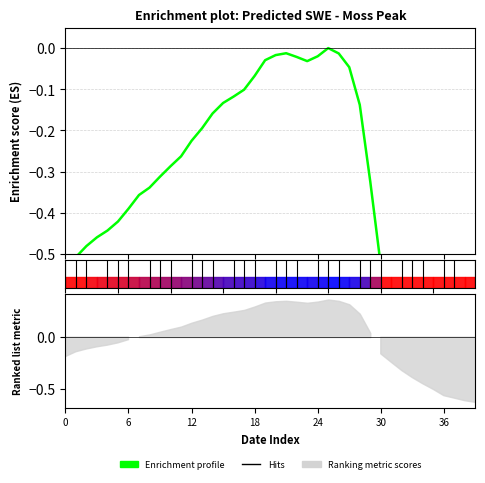

What is the label of the 4th point from the right?

36